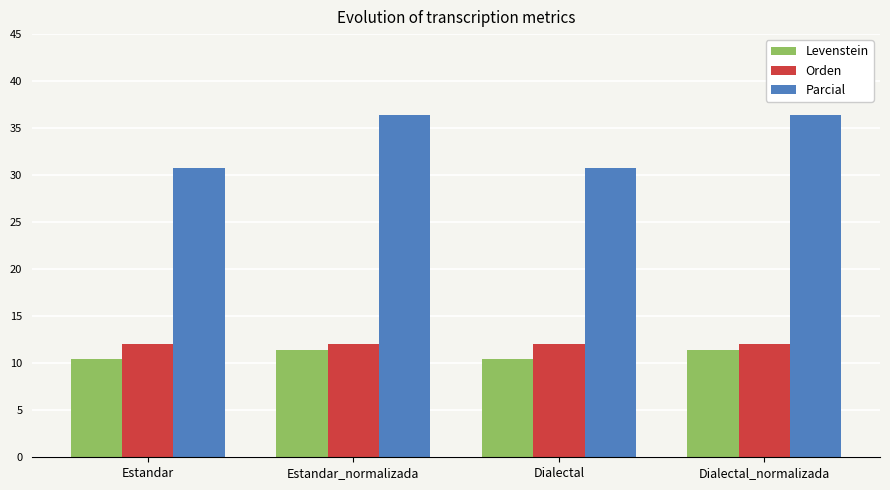

Reading right to left, transcribe all the data shown in this chart.

Levenstein: Dialectal_normalizada=11.4	Dialectal=10.4	Estandar_normalizada=11.4	Estandar=10.4
Orden: Dialectal_normalizada=12.0	Dialectal=12.0	Estandar_normalizada=12.0	Estandar=12.0
Parcial: Dialectal_normalizada=36.4	Dialectal=30.8	Estandar_normalizada=36.4	Estandar=30.8